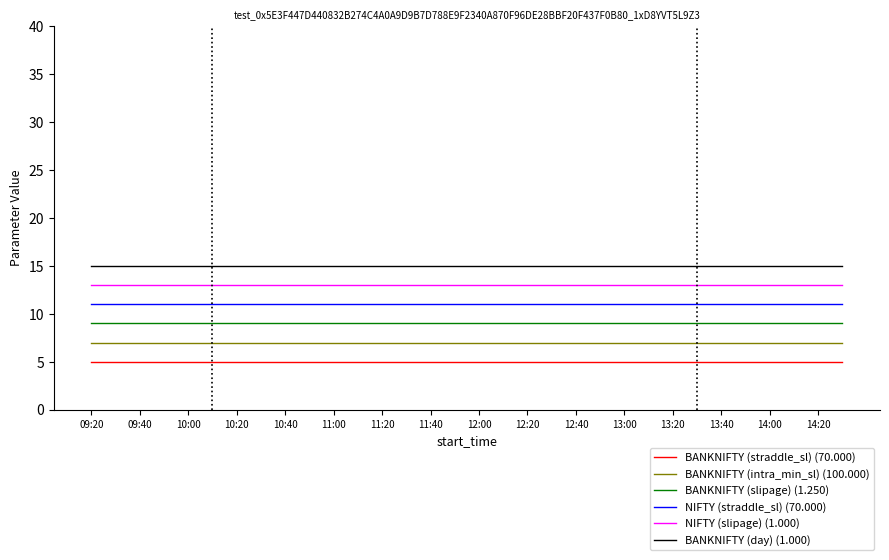

Rank the series by their average value, from highest to lowest.

BANKNIFTY (day) (1.000), NIFTY (slipage) (1.000), NIFTY (straddle_sl) (70.000), BANKNIFTY (slipage) (1.250), BANKNIFTY (intra_min_sl) (100.000), BANKNIFTY (straddle_sl) (70.000)